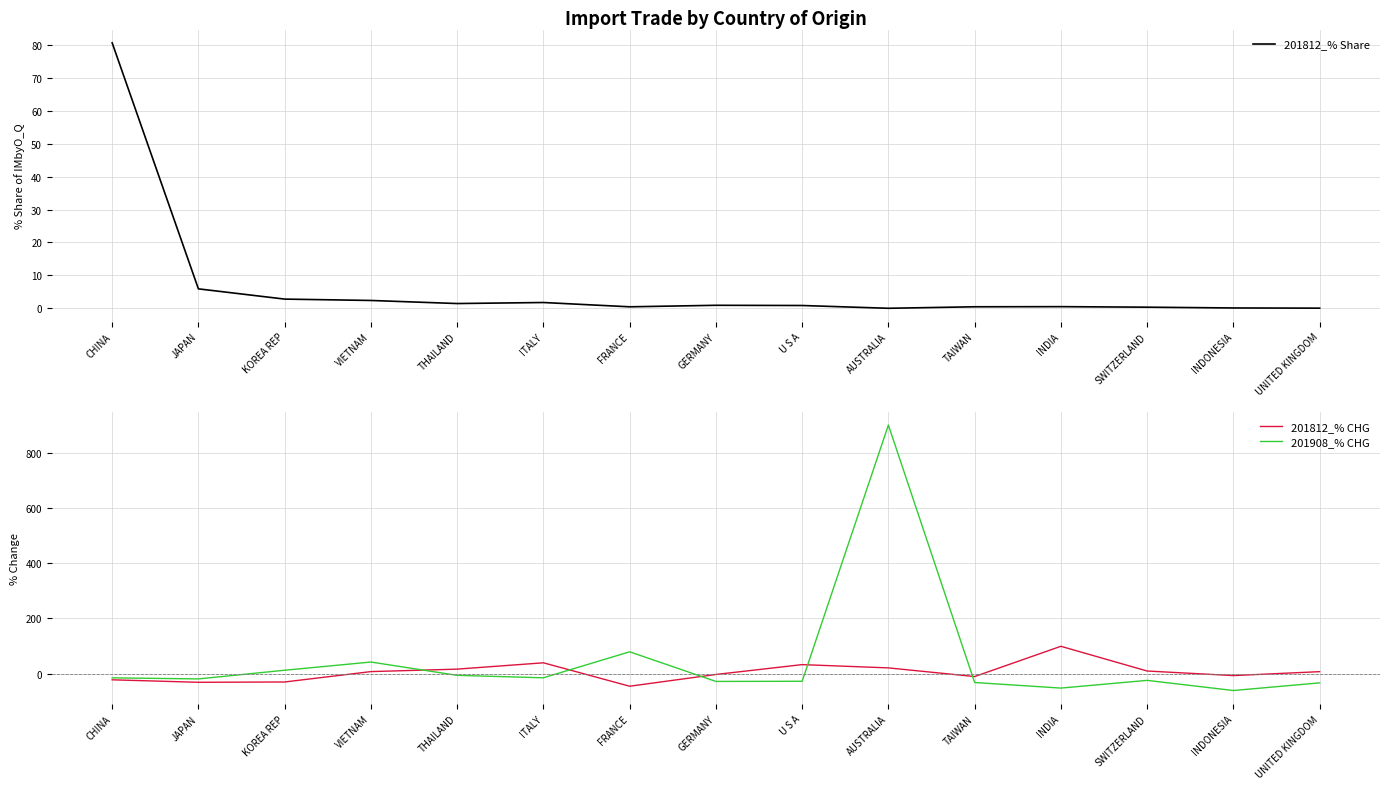

The 201812_% Share series shows 80.6 at CHINA. True or false?

True